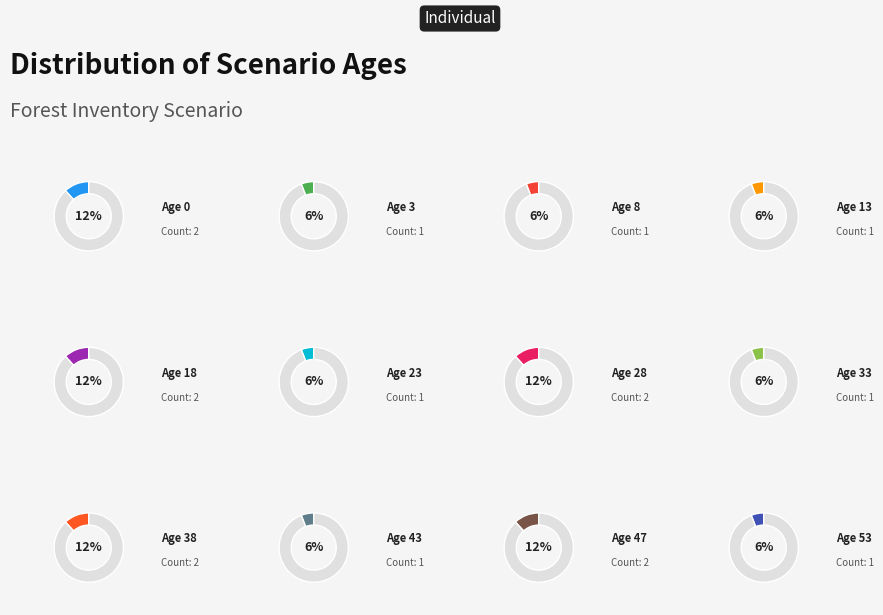

Is Nodo 4 the majority of the pie?

No